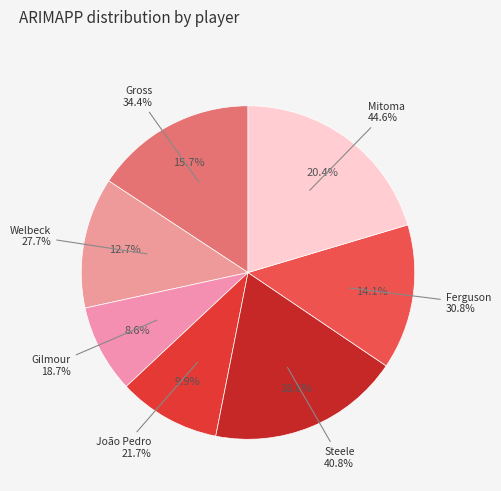

To the nearest percent, what is the average slice percentage?

14%